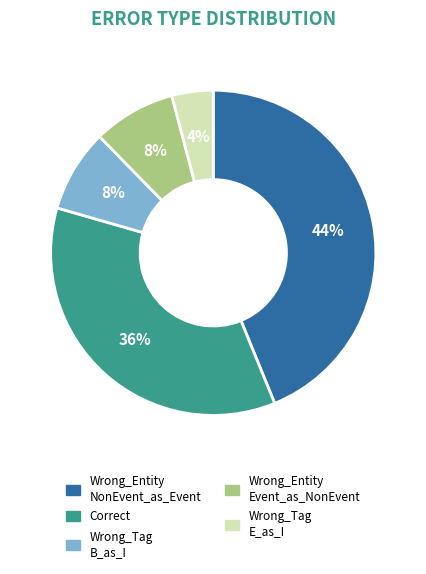

To the nearest percent, what is the difference between the largest and smallest slice percentages?

40%